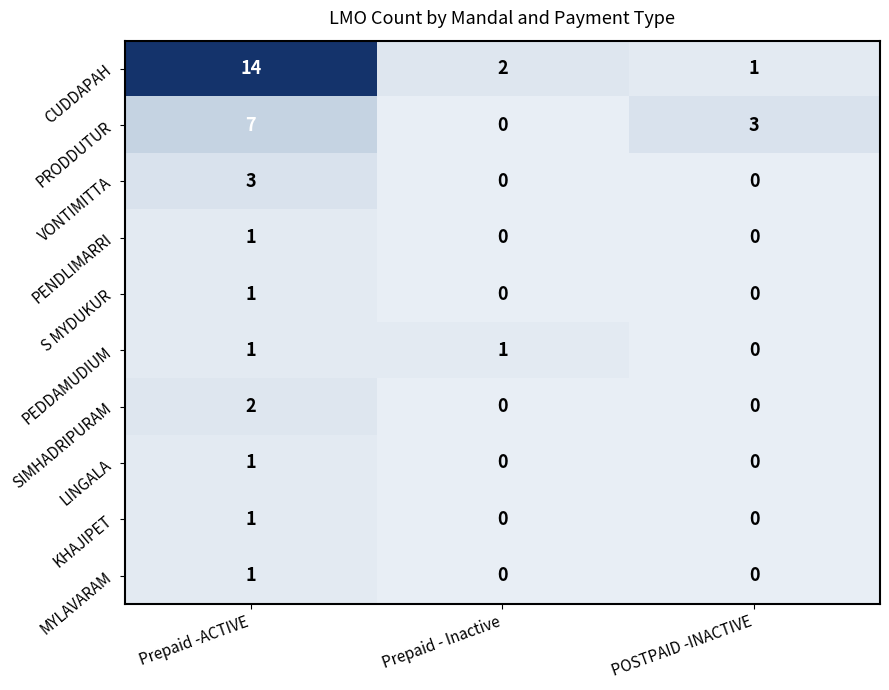

How many categories are shown in the chart?

3